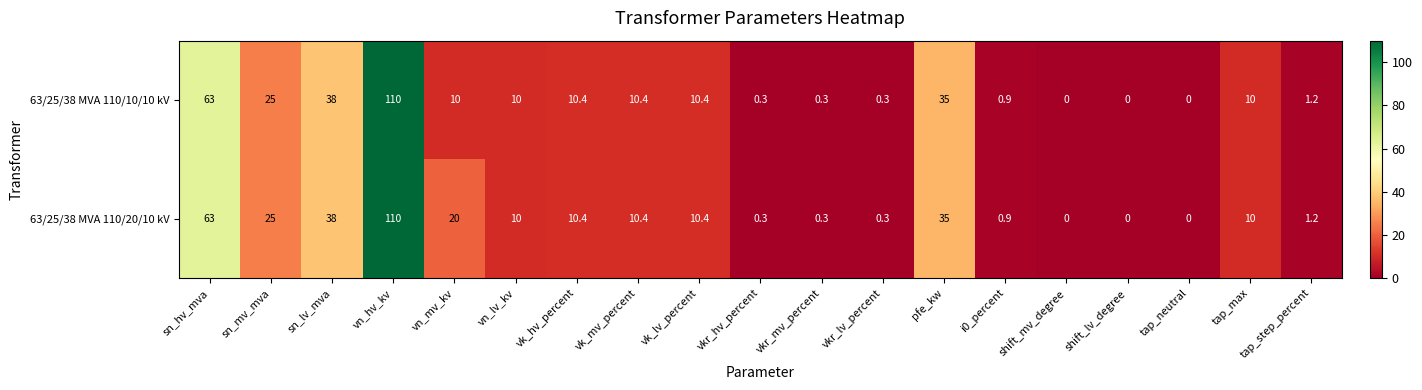

What is the difference between the maximum and second lowest values in the 63/25/38 MVA 110/20/10 kV series?

110.0